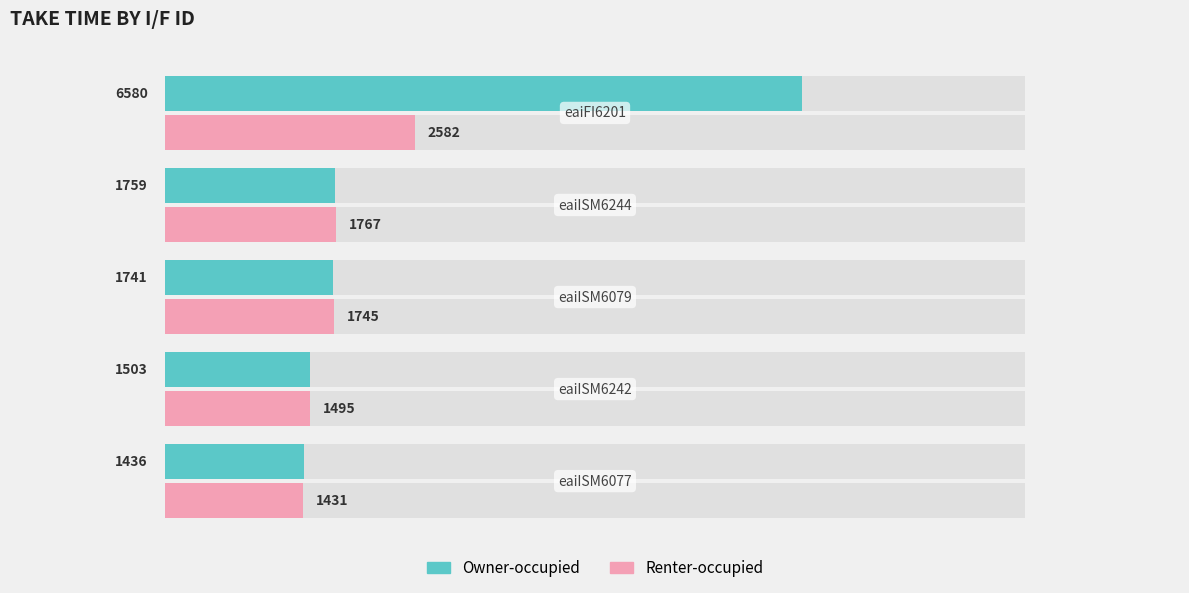

How many values in the Owner-occupied series exceed 1741?

2